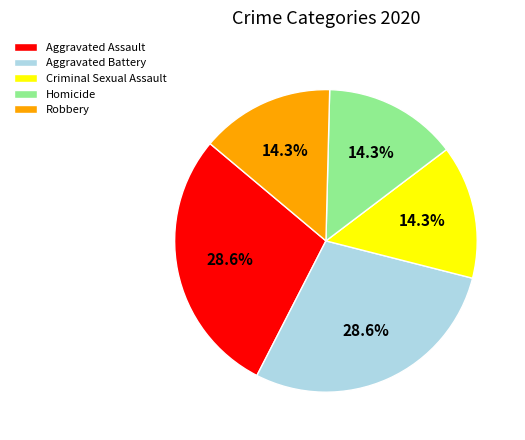

How many slices are in this pie chart?

5